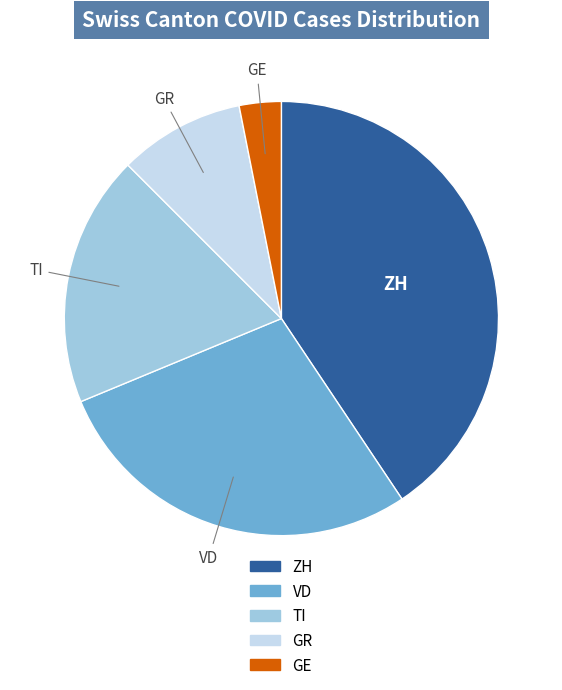

Which slice is the largest?

ZH